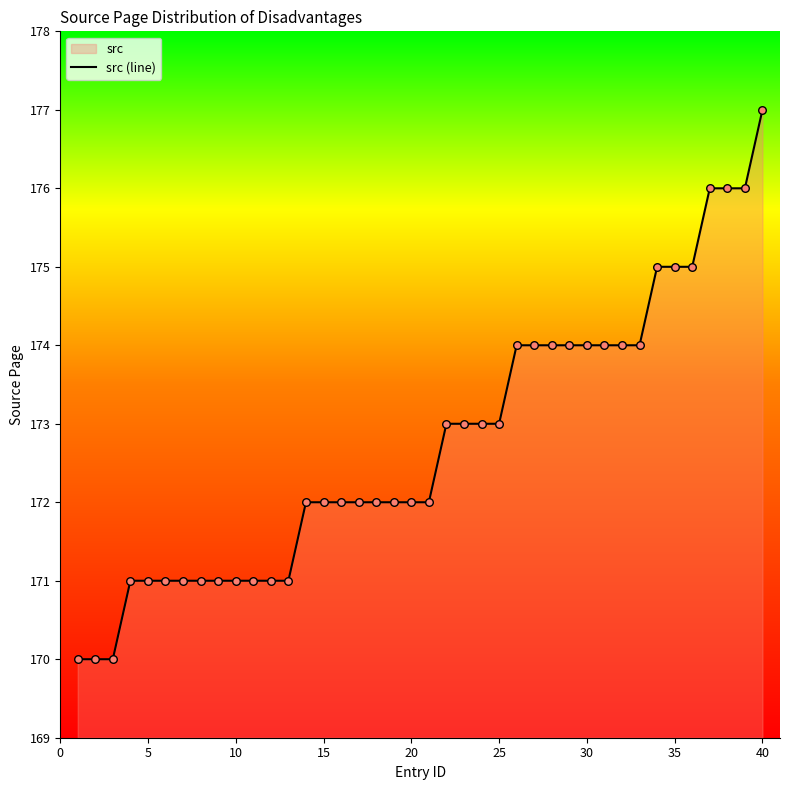

What is the difference between the maximum and minimum values?

7